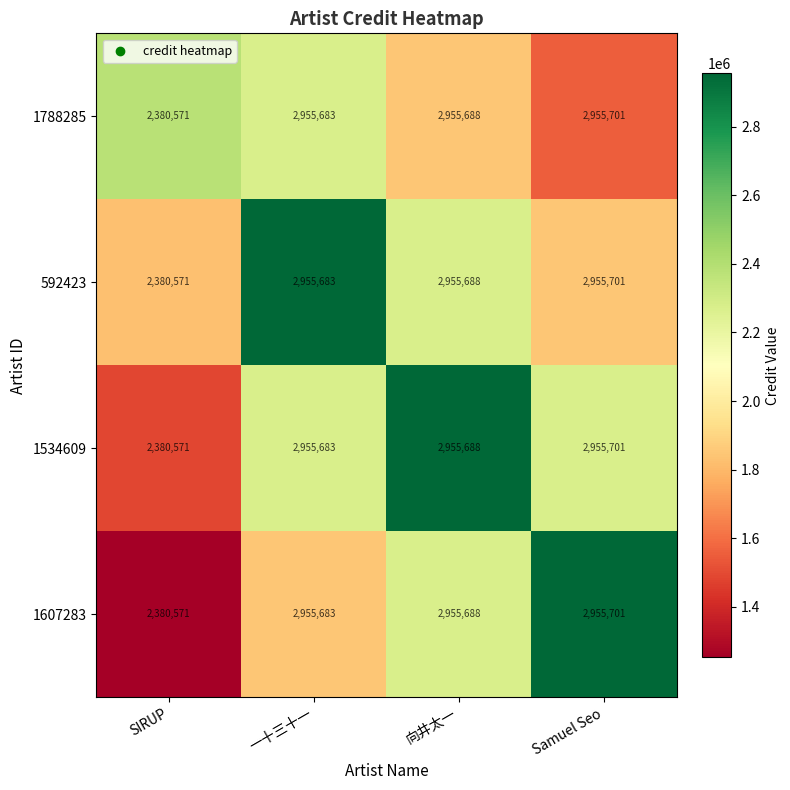

What is the average value of the 1788285 series?

2811911